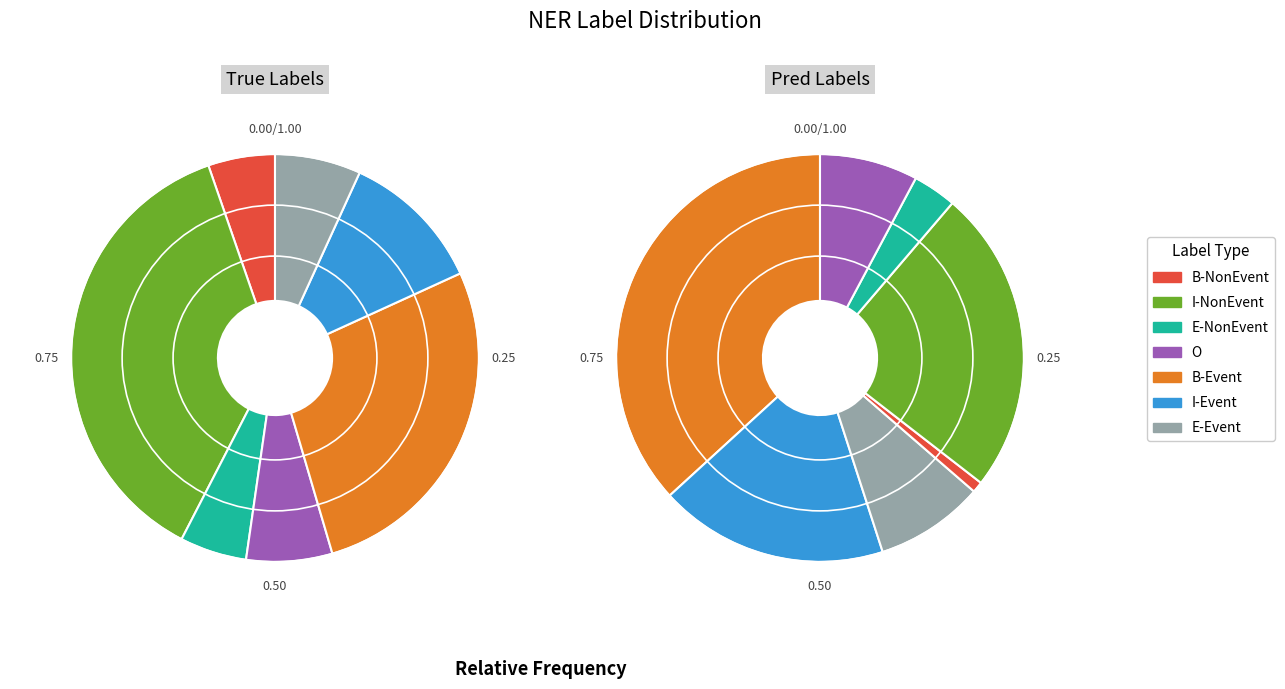

How many slices are in this pie chart?

7